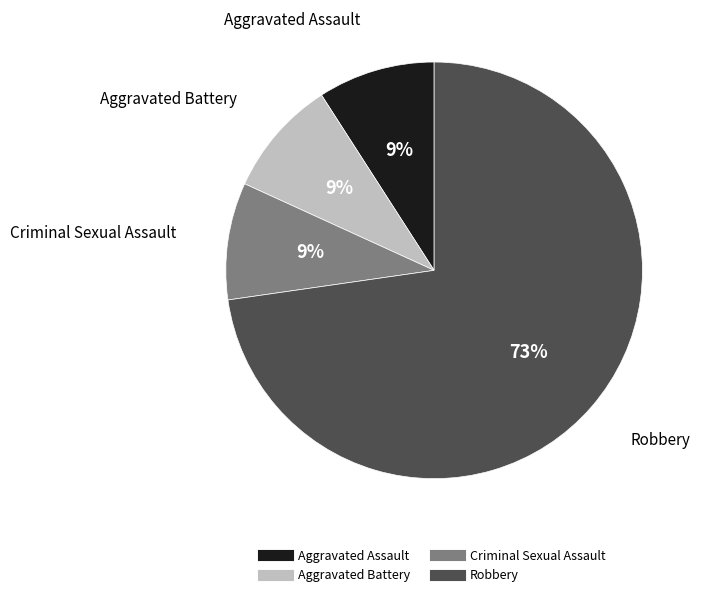

How many slices are in this pie chart?

4